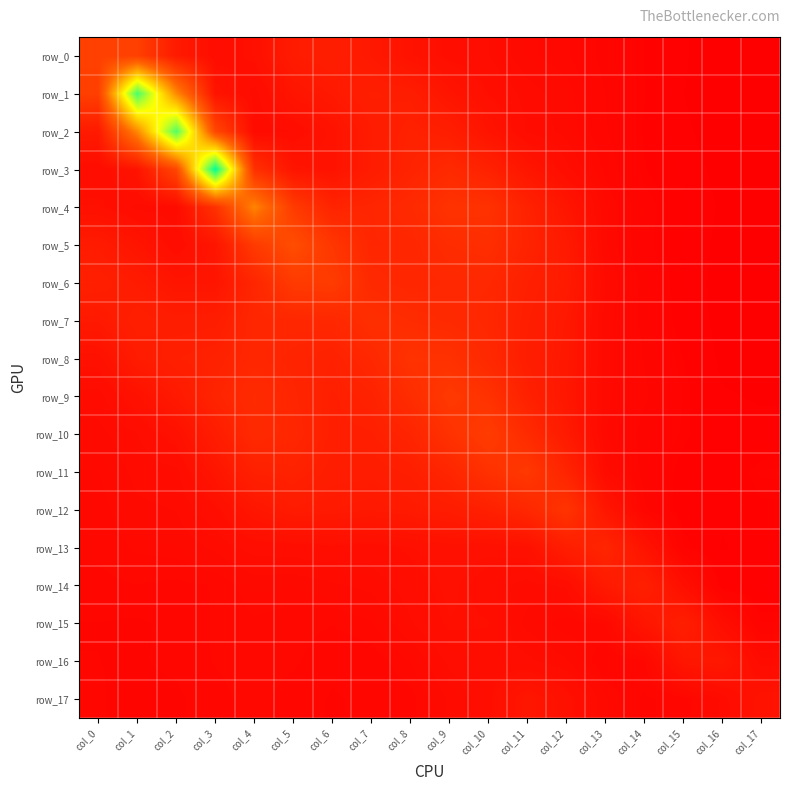

Count the number of data series in this chart.

18